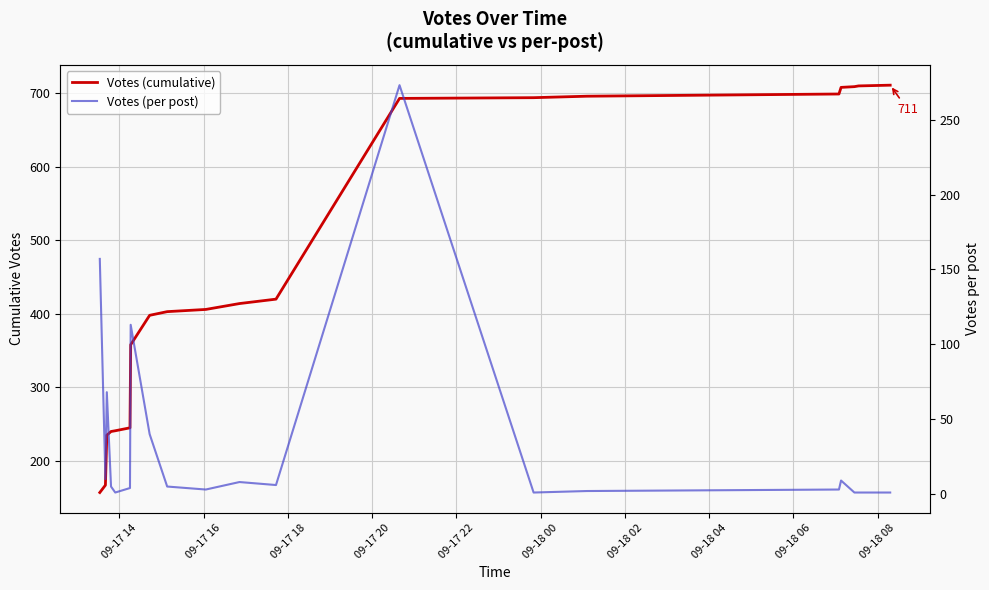

How many interior local peaks does the Votes (per post) series have?

5